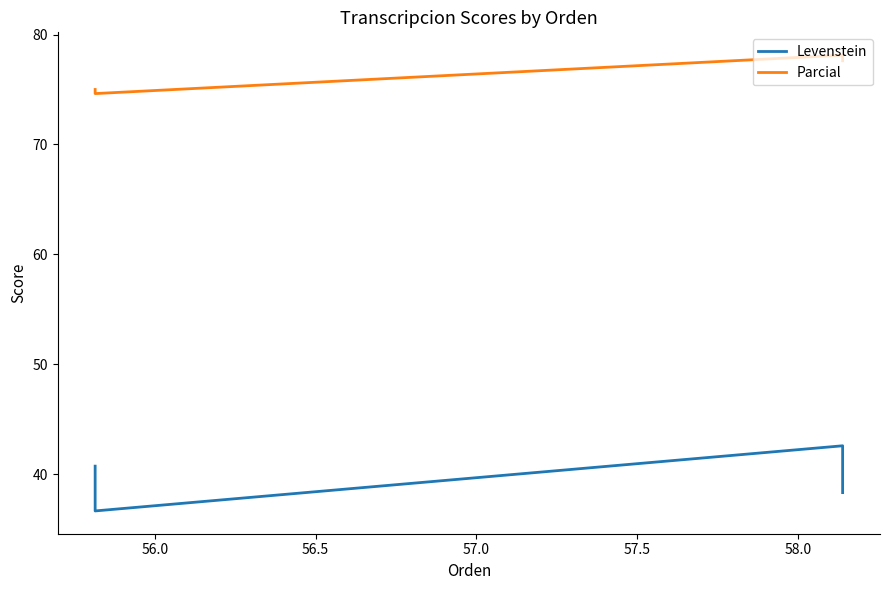

Where is Parcial nearest to the value 76?

57.0